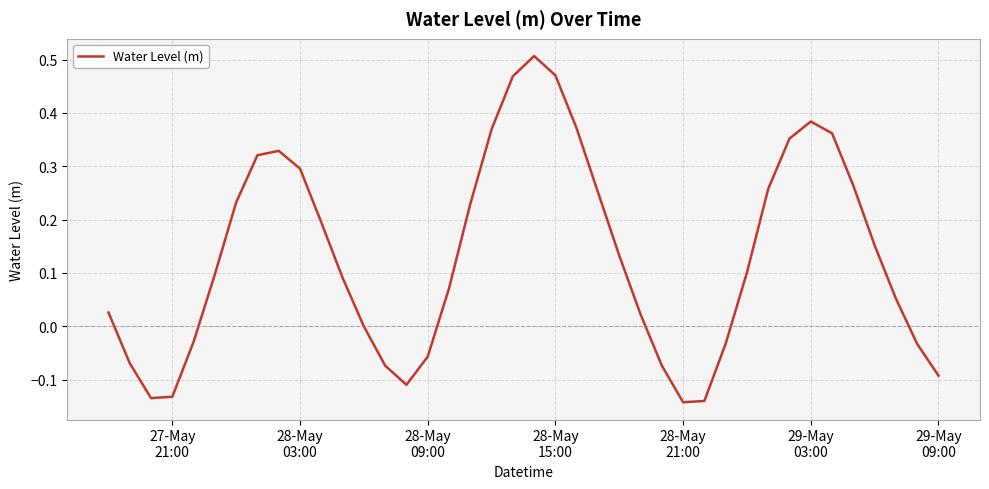

What is the difference between the maximum and minimum values?

0.6